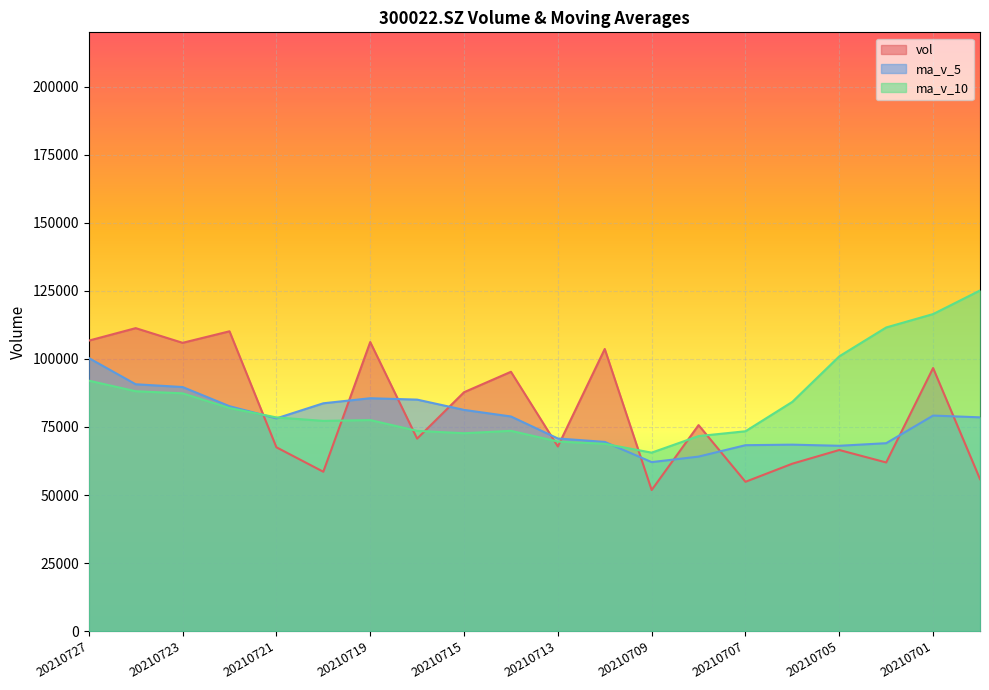

Reading right to left, extract all data points from this chart.

vol: 55847.2	96654.1	61957.0	66533.6	61512.0	54853.0	75687.0	51827.0	103655.0	67834.1	95277.0	87764.0	70710.0	106201.1	58546.0	67533.0	110152.1	105918.0	111312.0	106720.0
ma_v_5: 78538.6	79185.5	69038.3	68086.2	68500.8	68301.9	64108.5	62082.5	69506.8	70771.2	78856.0	81271.4	85048.0	85557.2	83699.6	78150.8	82628.4	89670.0	90692.2	100327.0
ma_v_10: 125141.8	116480.9	111556.5	100947.9	84232.5	73420.3	71647.0	65560.4	68796.5	69636.0	73579.0	72690.0	73565.3	77532.0	77235.4	78503.4	81949.9	87359.0	88124.7	92013.3